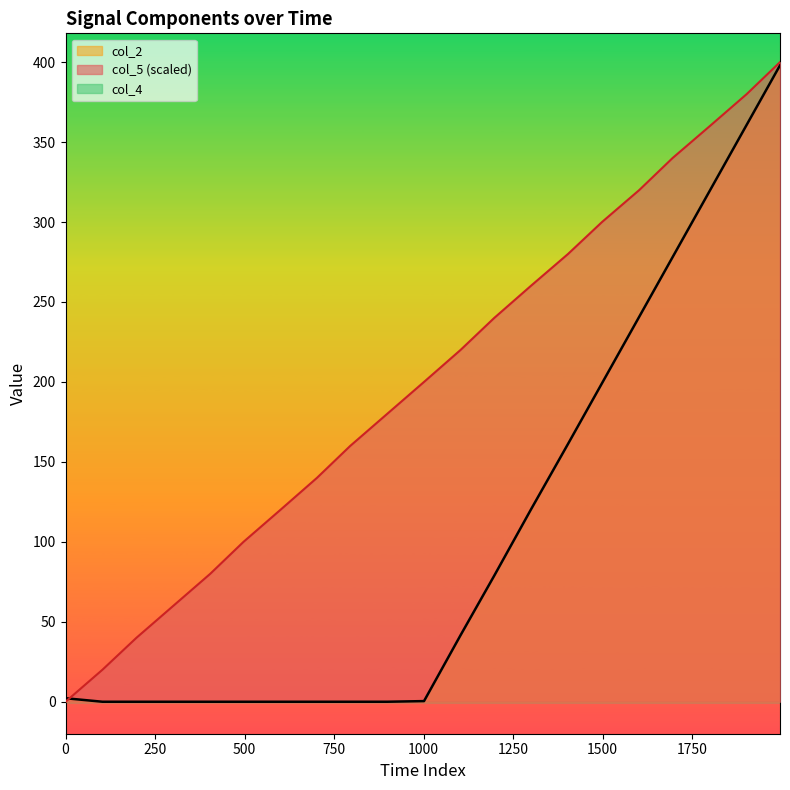

Rank the series by their average value, from highest to lowest.

col_5, col_2